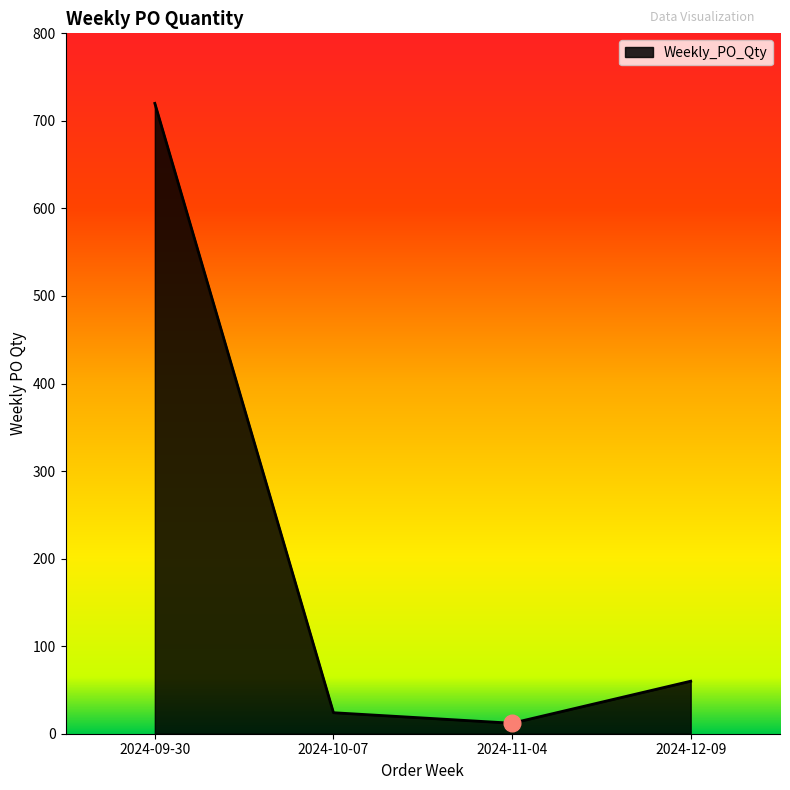

Does the chart have visible grid lines?

No